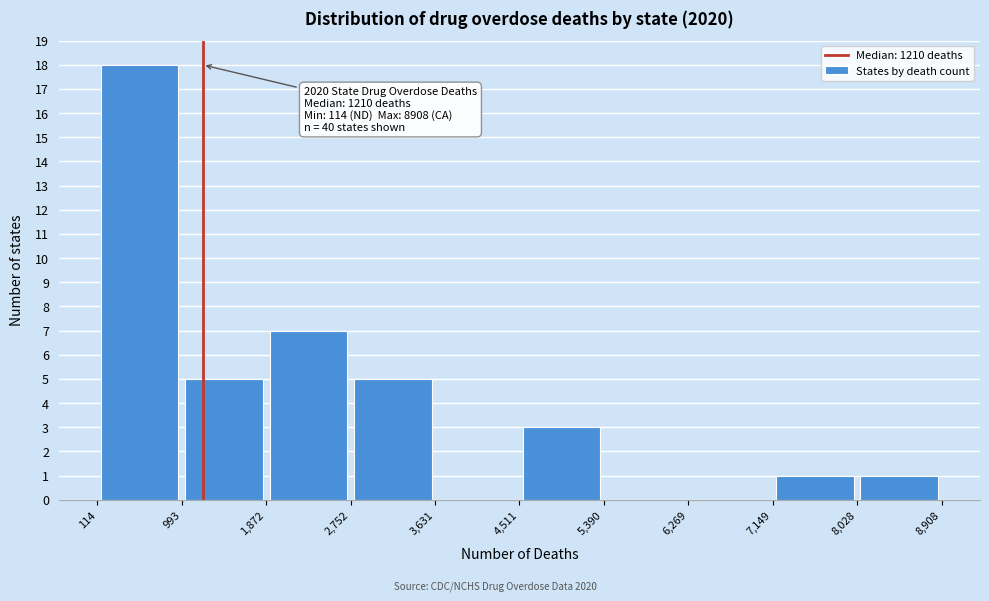

Over which range of the x-axis is the bar tallest?

114 to 993